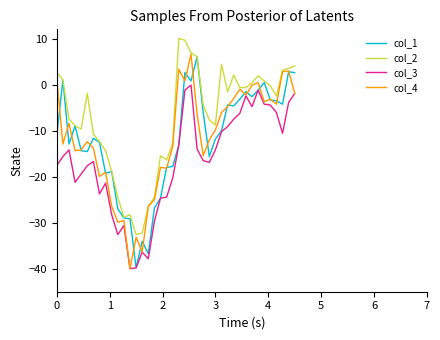

True or false: col_3 and col_2 cross at least once.

False